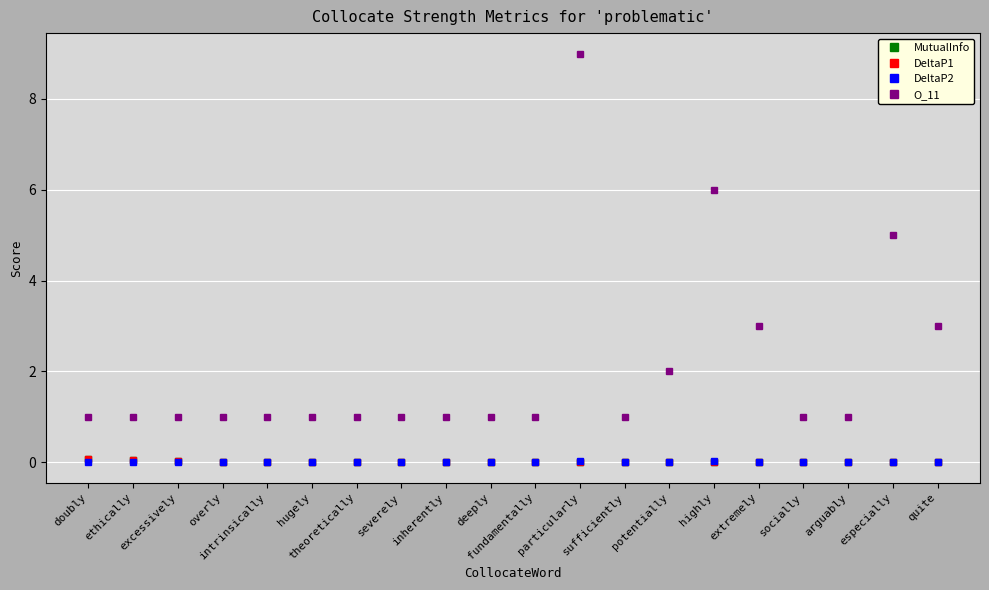

What is the maximum value for DeltaP1?

0.1